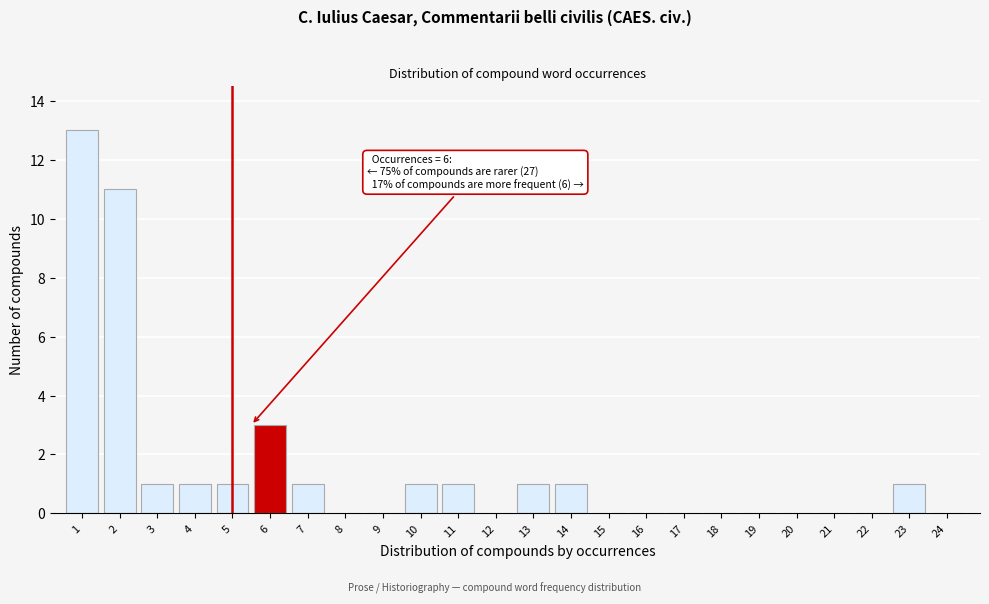

Reading left to right, extract all data points from this chart.

1=13	2=11	3=1	4=1	5=1	6=3	7=1	8=0	9=0	10=1	11=1	12=0	13=1	14=1	15=0	16=0	17=0	18=0	19=0	20=0	21=0	22=0	23=1	24=0